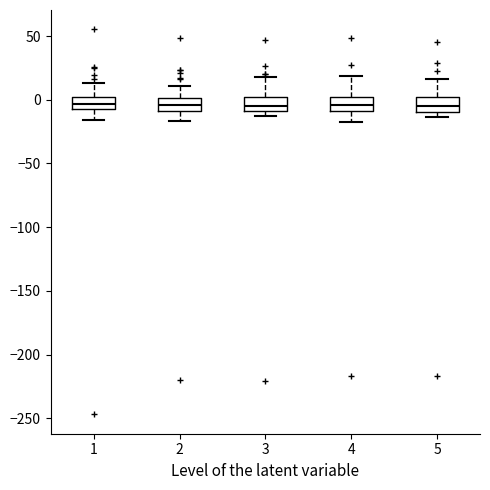

Reading left to right, read every box against the y-axis: the position of its median line, the range the box covers, and the ends of its whiskers. The values are not printed on the chart, so give them approximately, as read against the axis.

1: median -5 (inside the box), box -5 to 0, whiskers -15 to 15
2: median -5, box -10 to 0, whiskers -15 to 10
3: median -5, box -10 to 0, whiskers -15 to 20
4: median -5, box -10 to 5, whiskers -20 to 20
5: median -5, box -10 to 0, whiskers -15 to 15